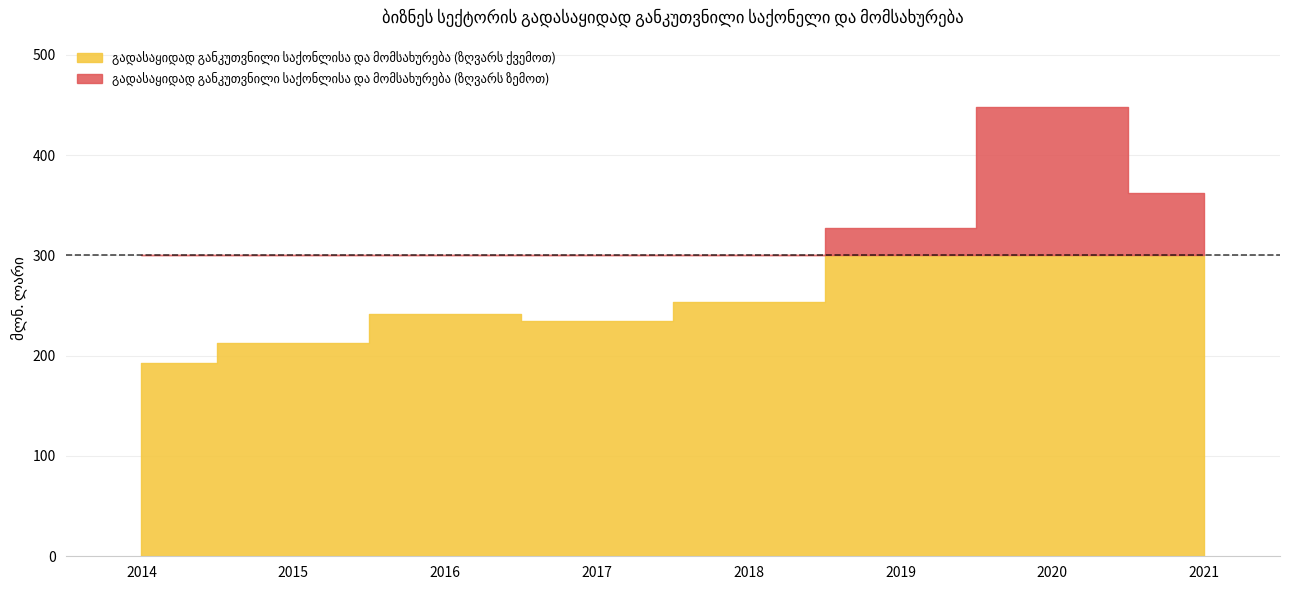

What is the maximum value shown in the chart?

447.9